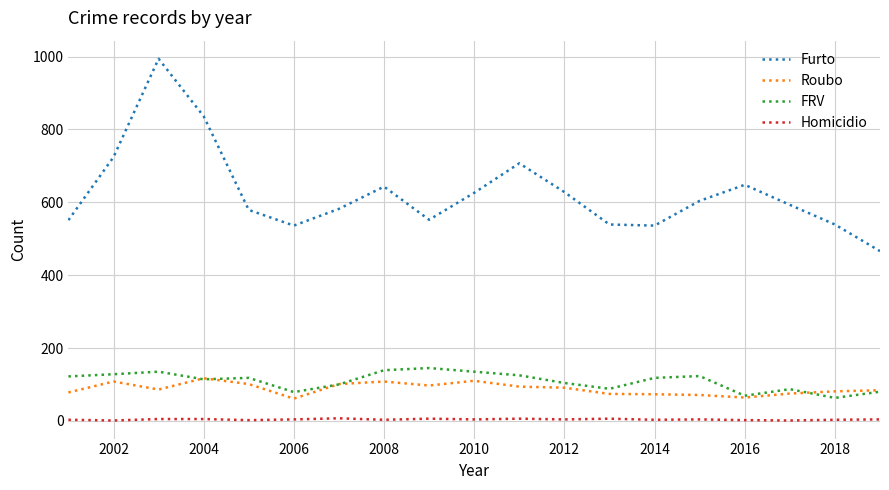

Which series has the largest range (max minus min)?

Furto